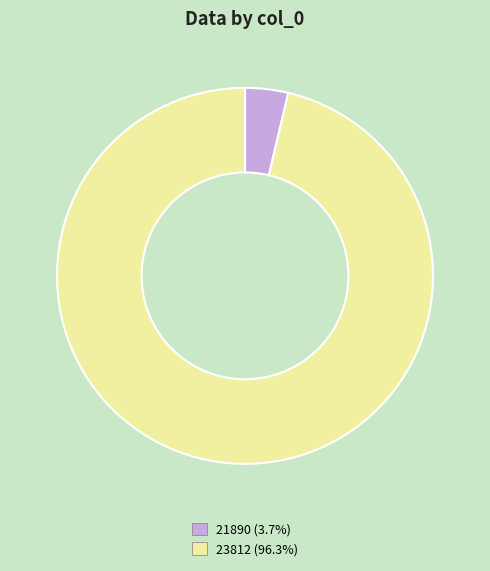

Is the sum of 21890 (3.7%) and 23812 (96.3%) greater than half?

Yes